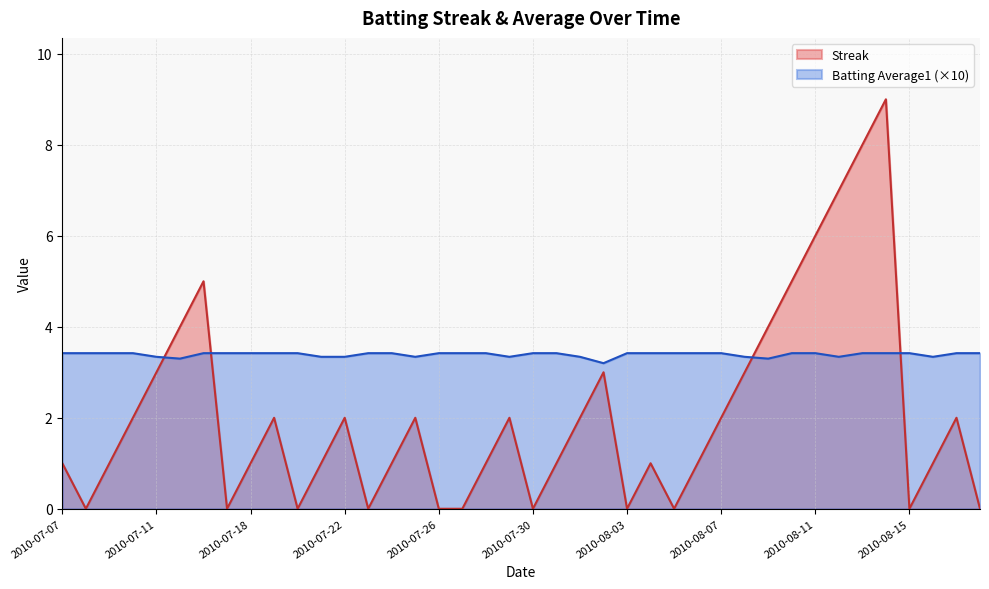

What is the total value across all series at 2010-08-09?

7.3